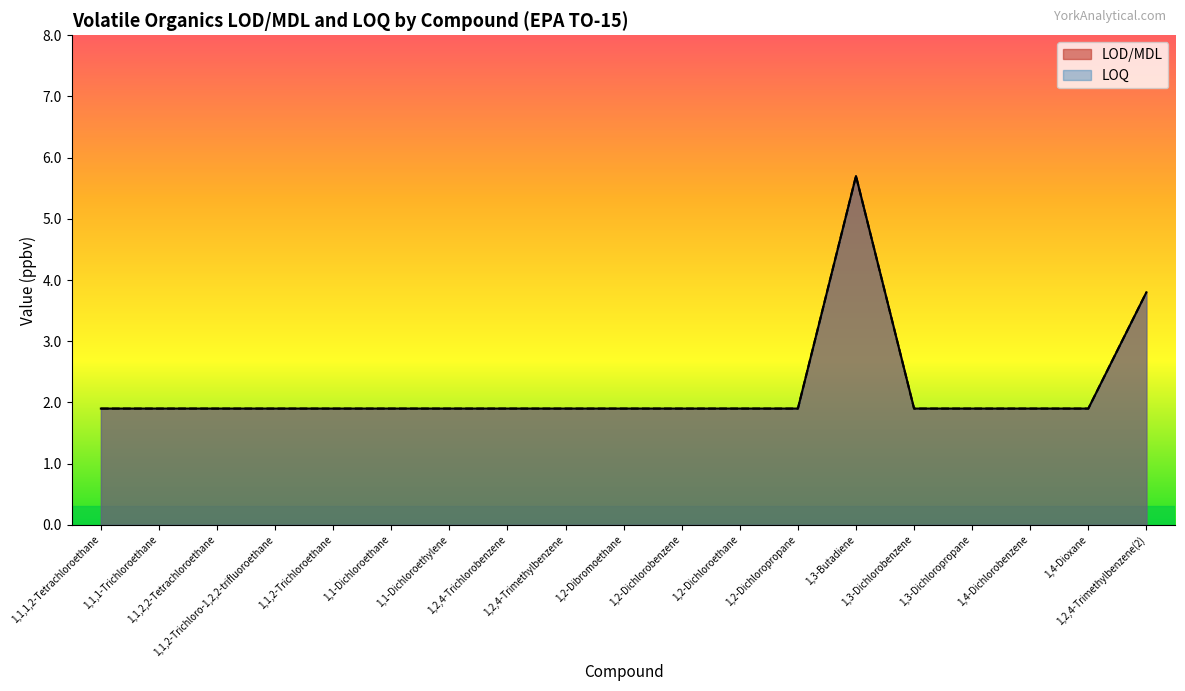

At which label does LOQ reach its minimum?

1,1,1,2-Tetrachloroethane